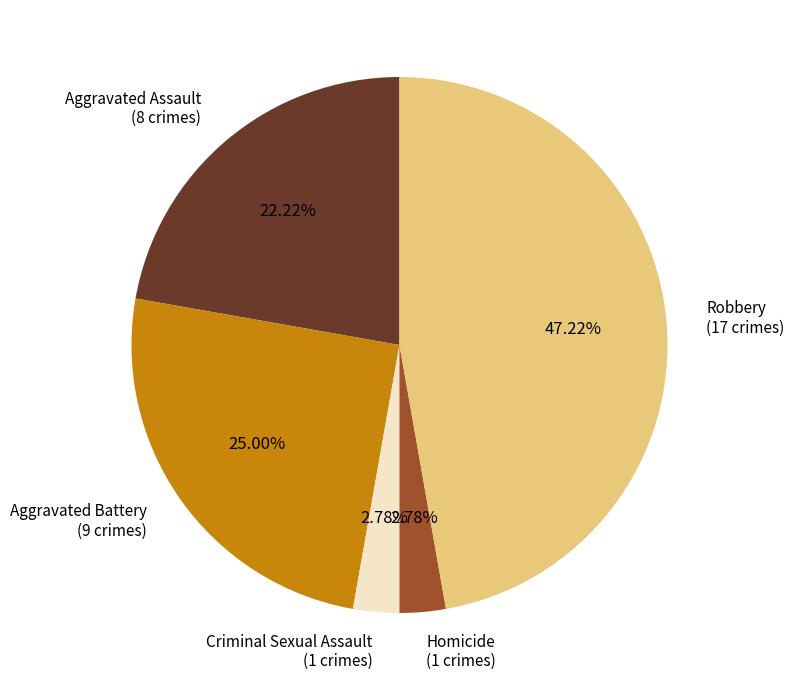

How many segments does this pie chart have?

5